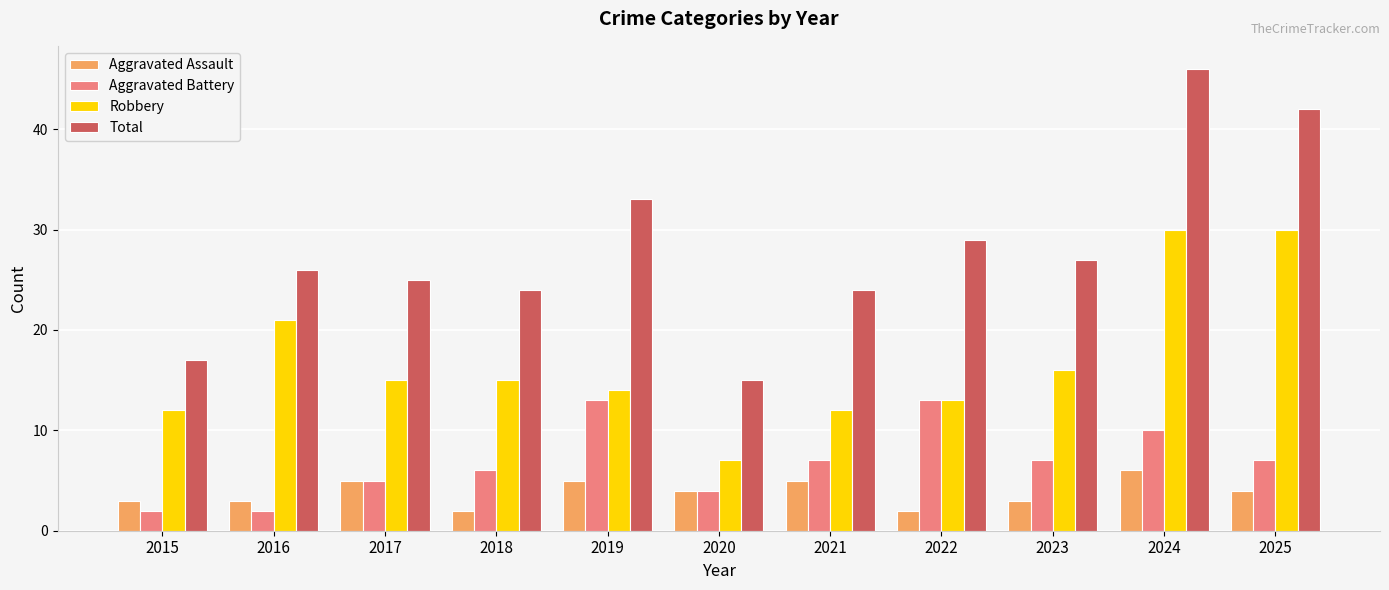

What is the difference between the second highest and second lowest values in the Total series?

25